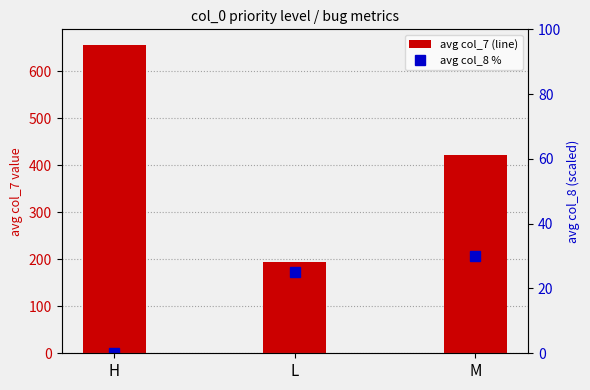

Reading left to right, extract all data points from this chart.

avg col_7 (line): H=656.0	L=194.7	M=421.0
avg col_8 %: H=0.0	L=25.0	M=30.0